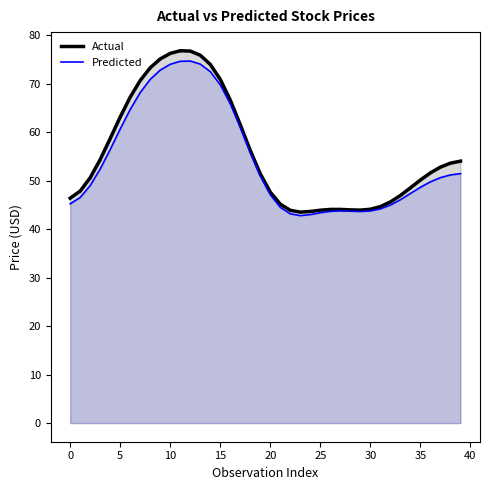

Which series has the largest range (max minus min)?

Actual